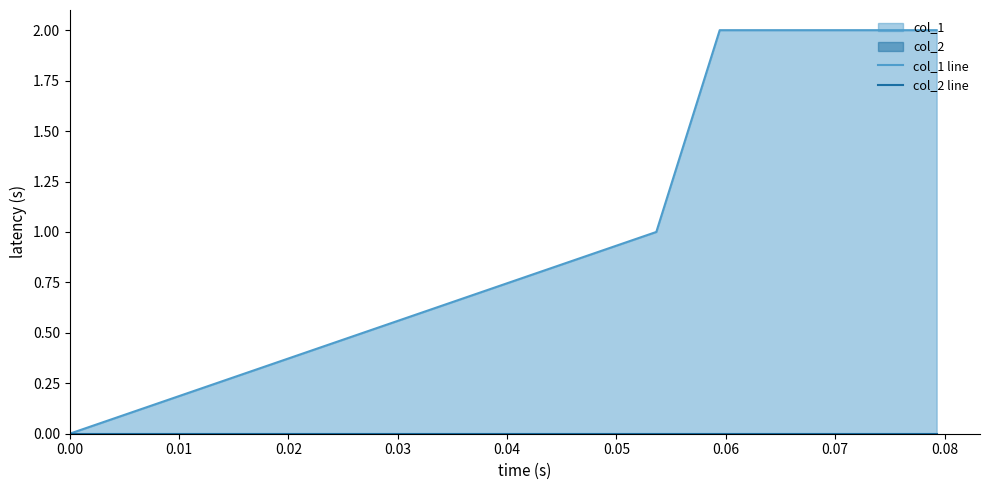

How many values in col_1 line are above zero?

3